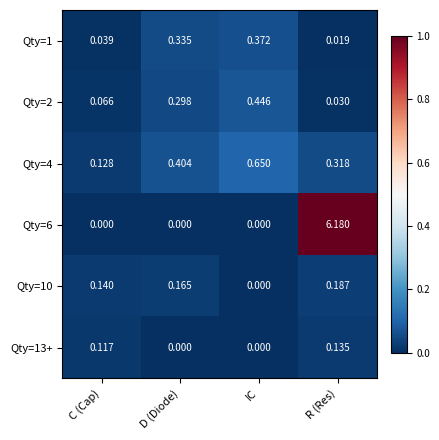

At which category is the sum across all series the highest?

R (Res)